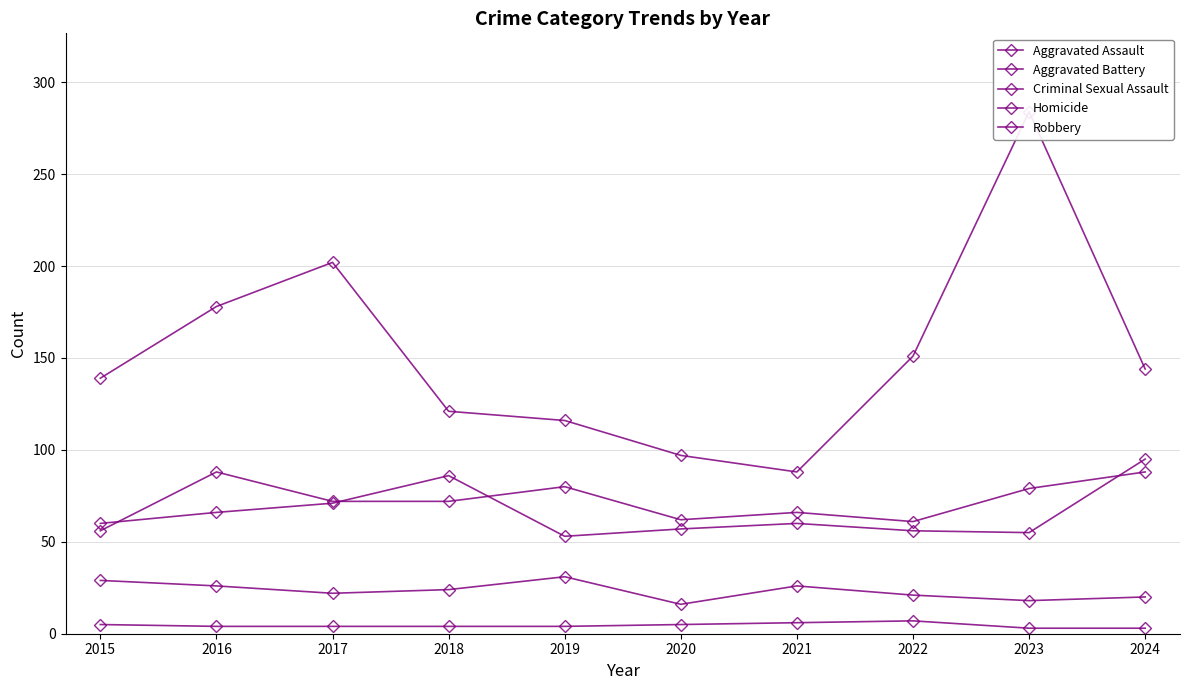

How many data points in Aggravated Assault are less than 72?

4